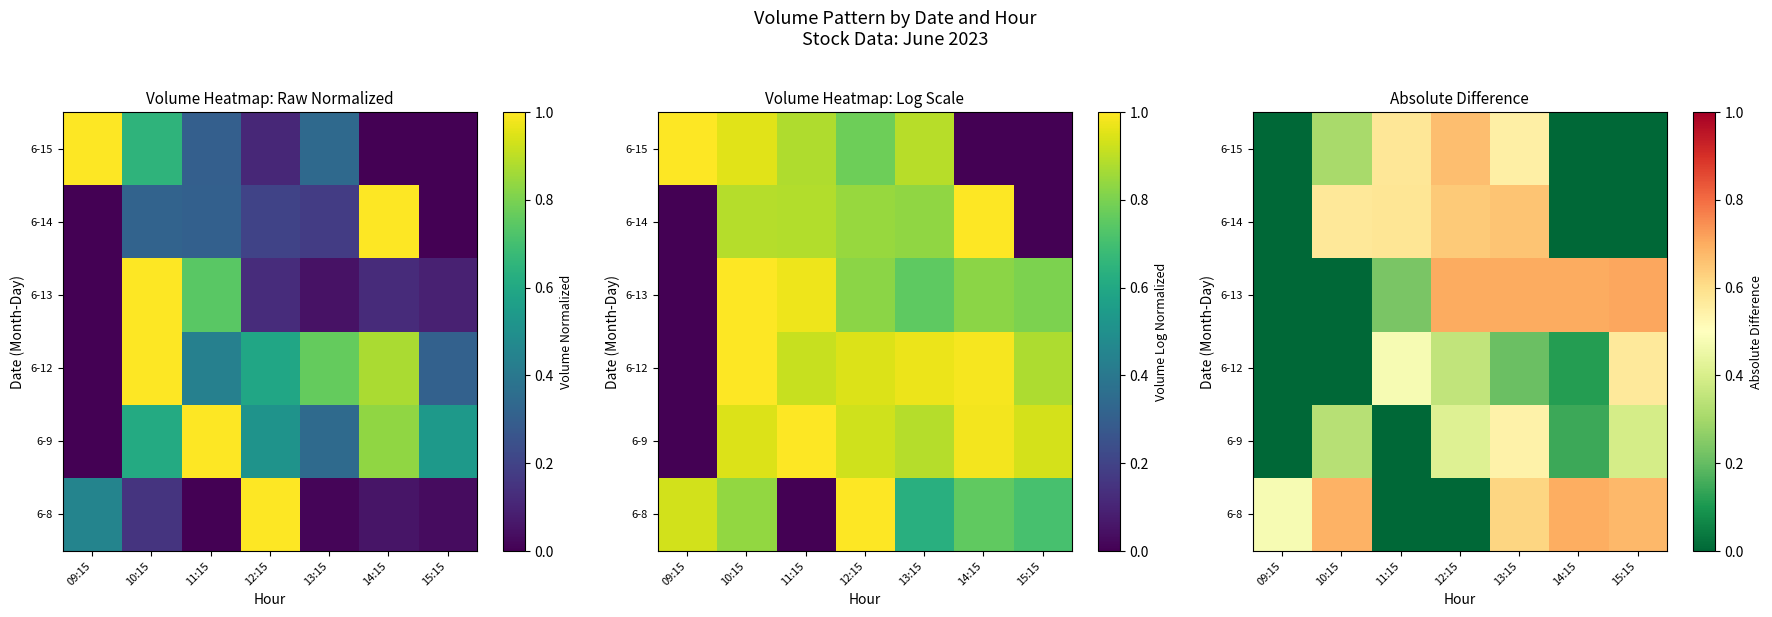

At how many categories does at least one series exceed 0?

7